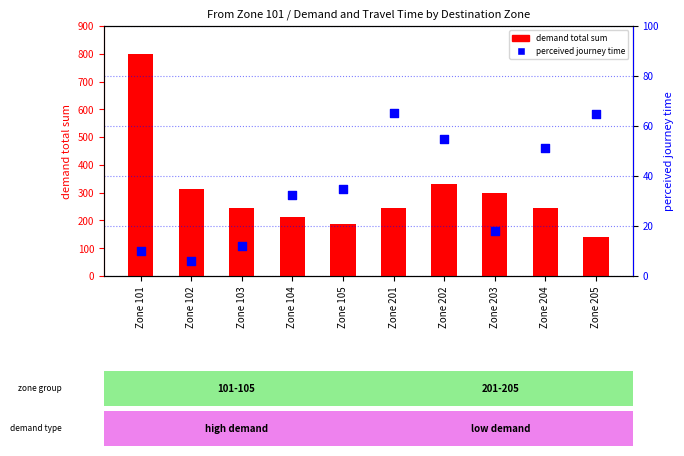

Which series has the widest spread of Y values?

demand total sum